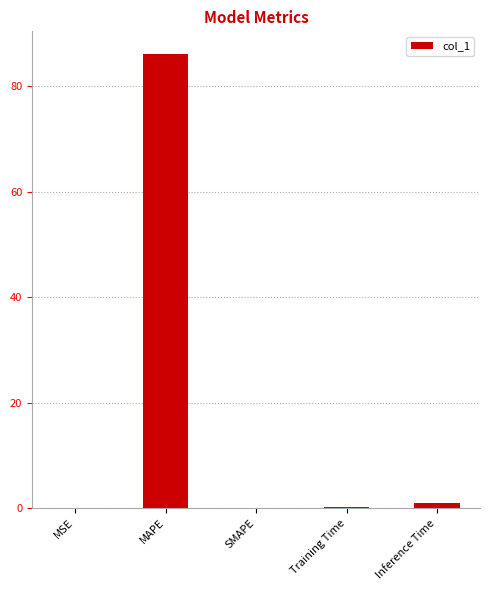

Is it true that the value at SMAPE is 0.0?

True